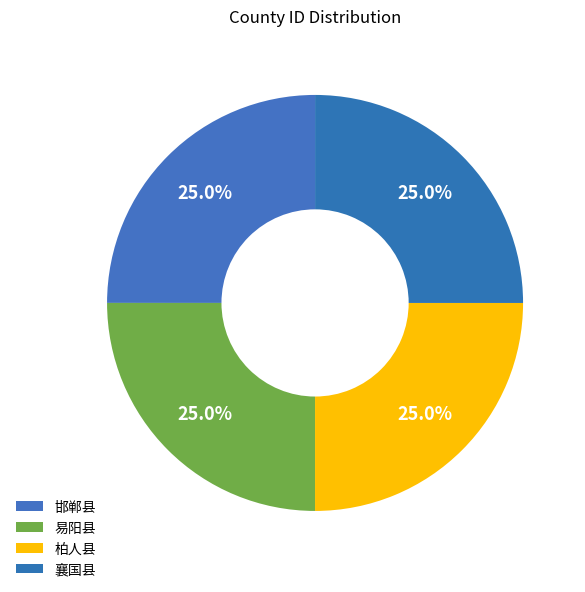

How much of the chart is everything except 易阳县?

75.0%